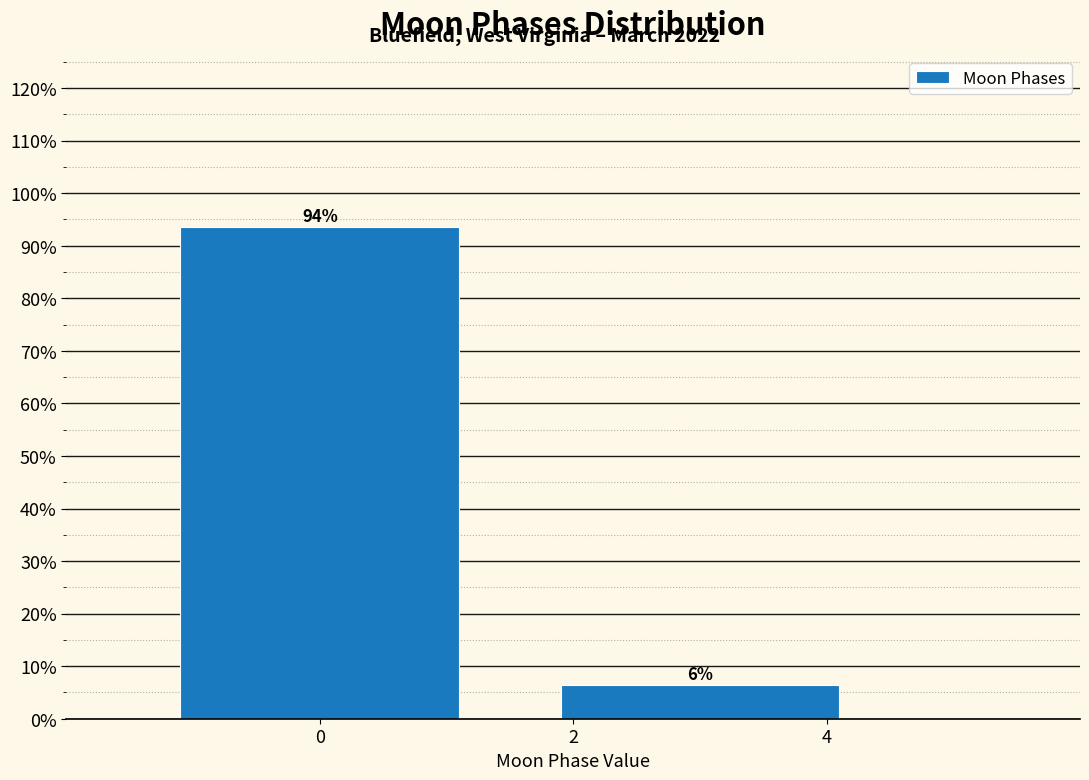

List the labels in order of value, smallest first.

2, 0